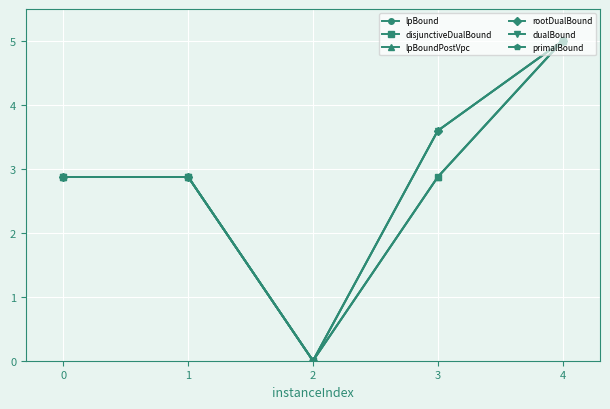

Is this an area chart (filled region under the line)?

No